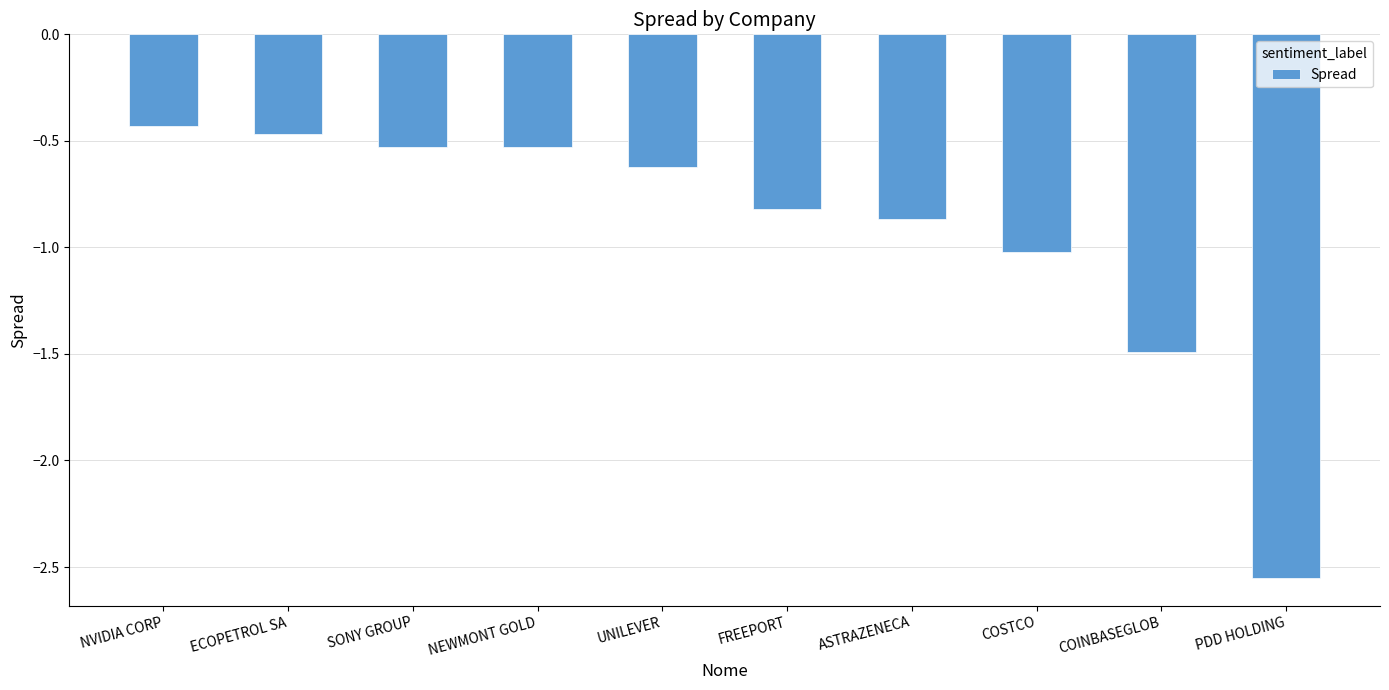

At which category does the chart reach its minimum across all series?

PDD HOLDING